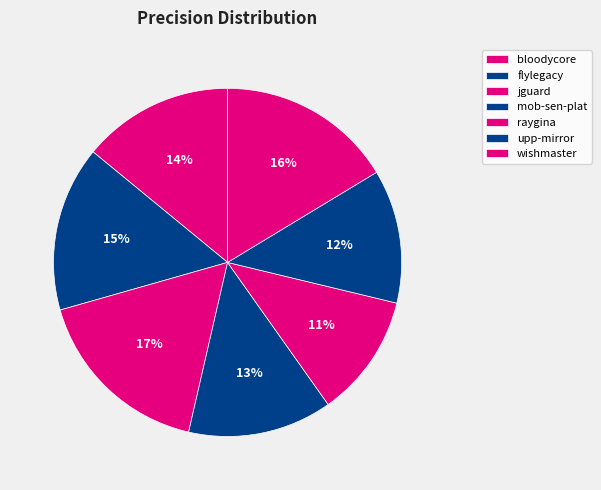

How many slices are in this pie chart?

7